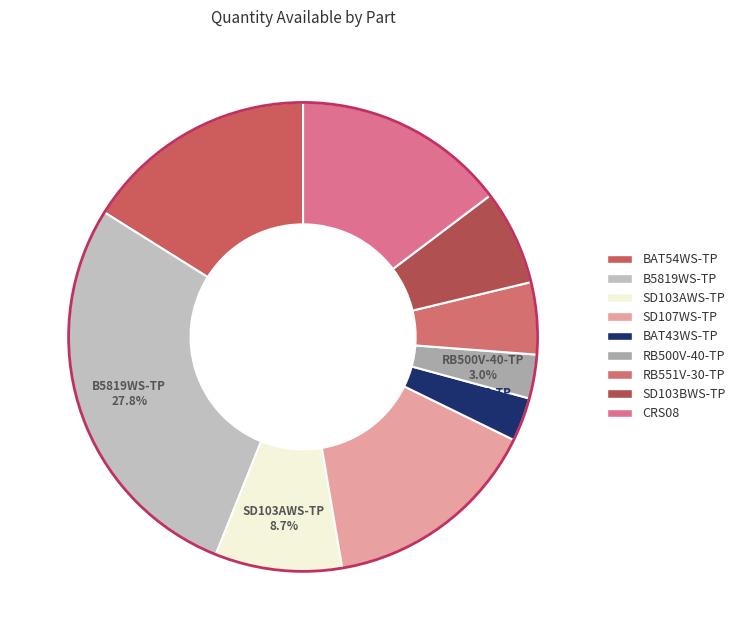

To the nearest percent, what is the difference between the SD103AWS-TP and SD107WS-TP slice percentages?

6%